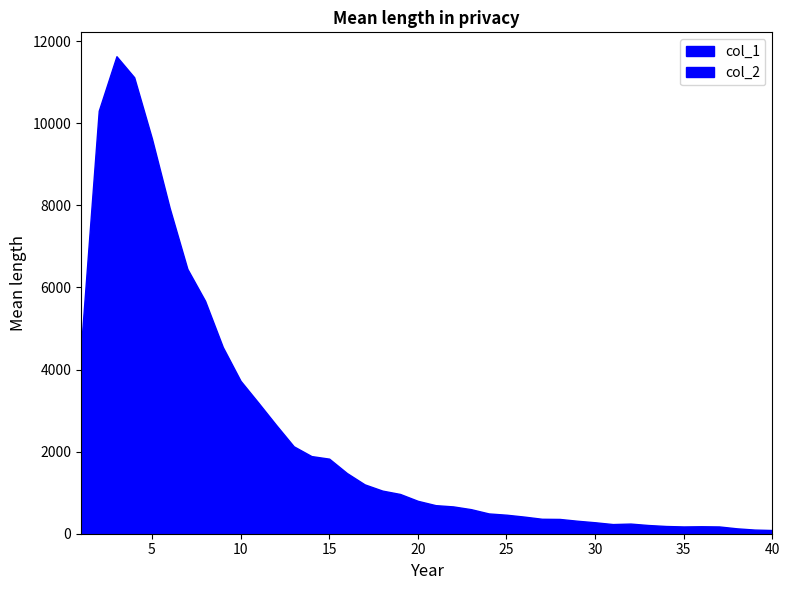

True or false: col_2 has a value of 23 at 36.

True